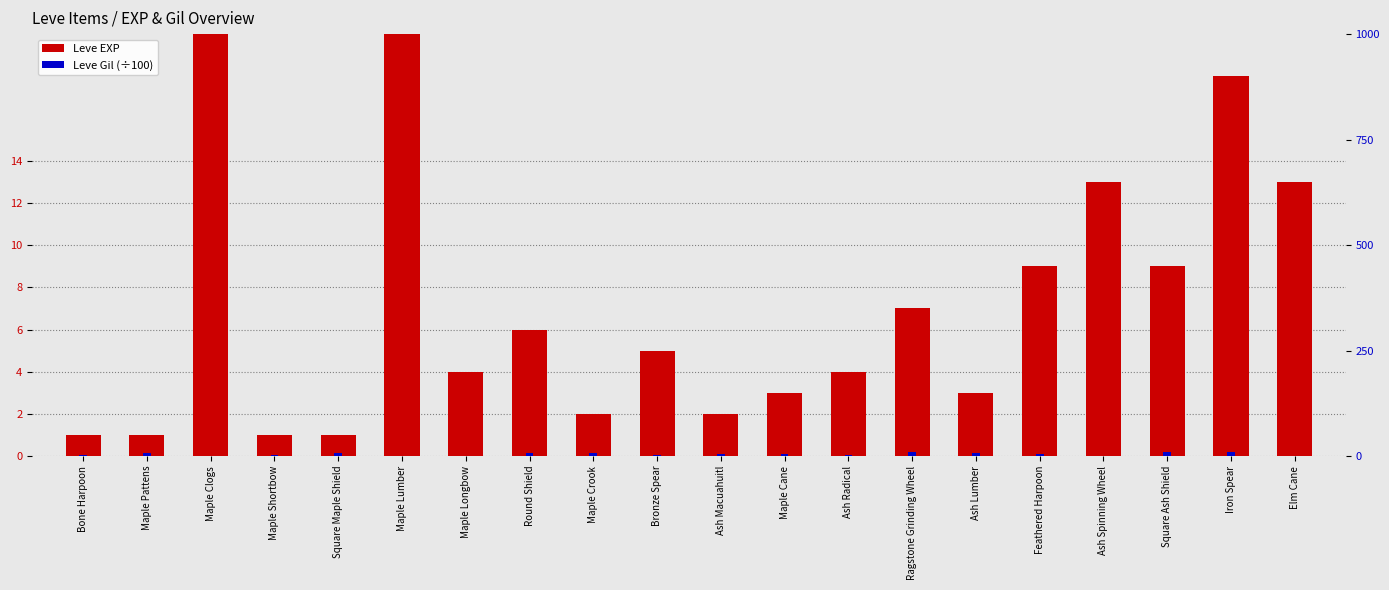

What is the label of the 8th bar from the left?

Round Shield